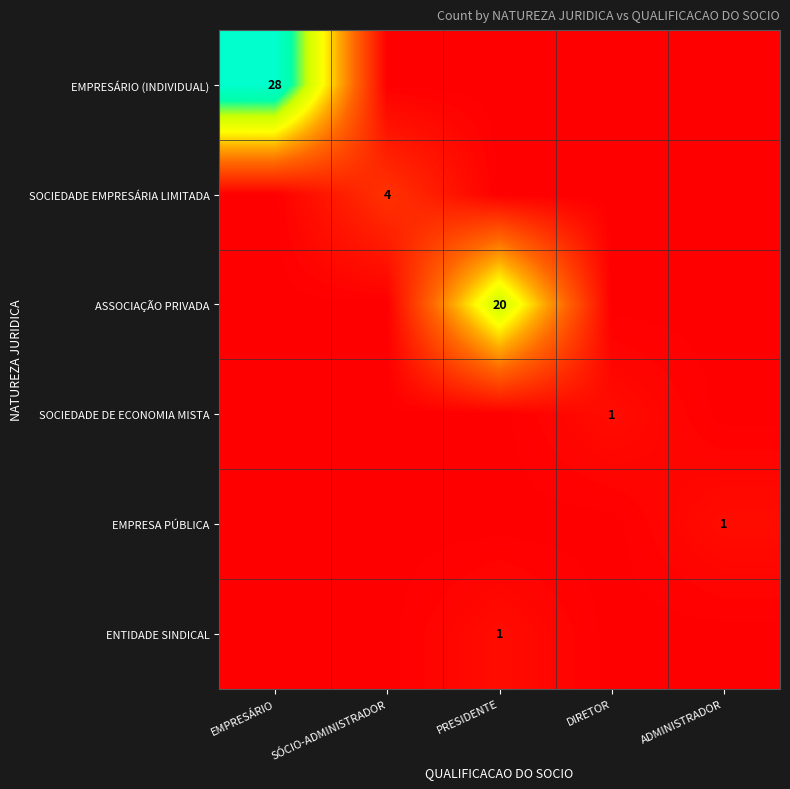

Rank the series at DIRETOR from highest to lowest value.

SOCIEDADE DE ECONOMIA MISTA, EMPRESÁRIO (INDIVIDUAL), SOCIEDADE EMPRESÁRIA LIMITADA, ASSOCIAÇÃO PRIVADA, EMPRESA PÚBLICA, ENTIDADE SINDICAL